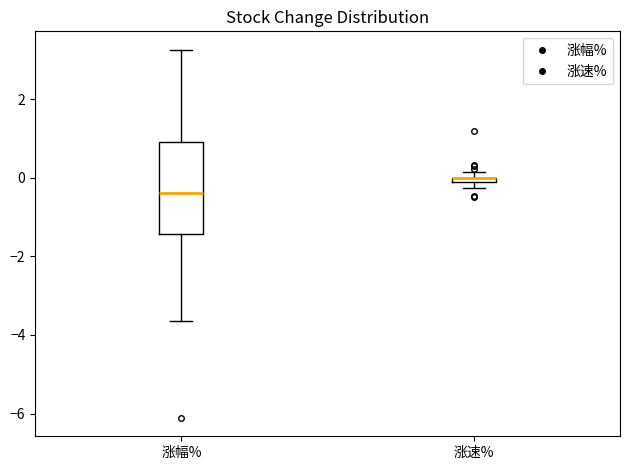

Where is the upper edge of the box for 涨速% on the y-axis? The values are not printed on the chart, so give them approximately, as read against the axis.

0.0